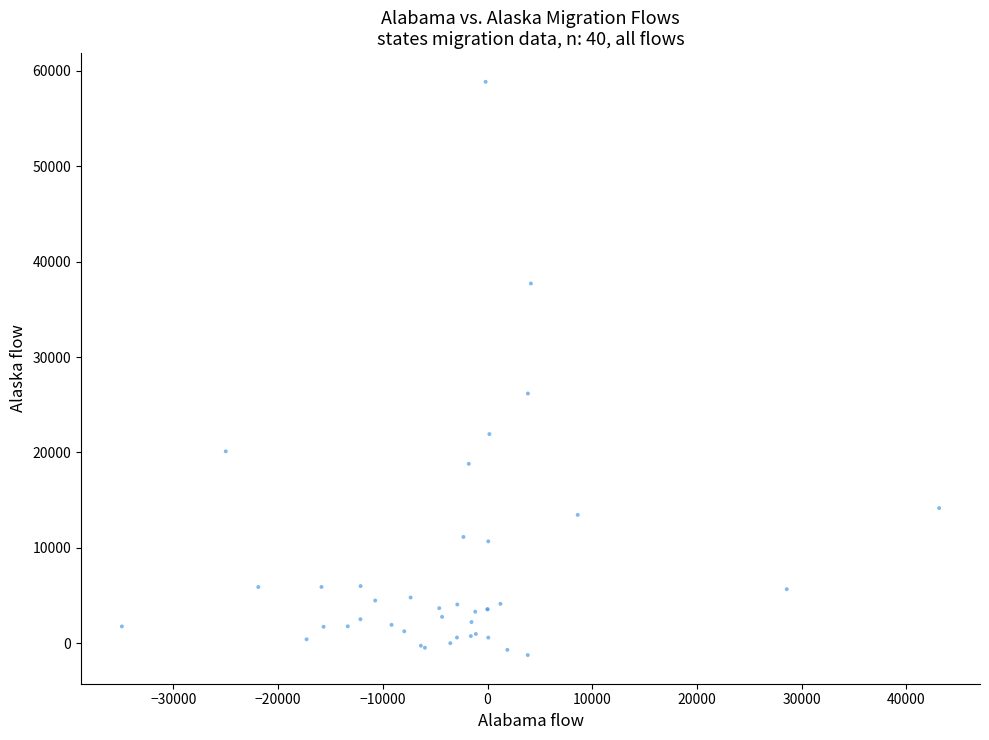

What Y value in the scatter plot is closest to 28805?

26175